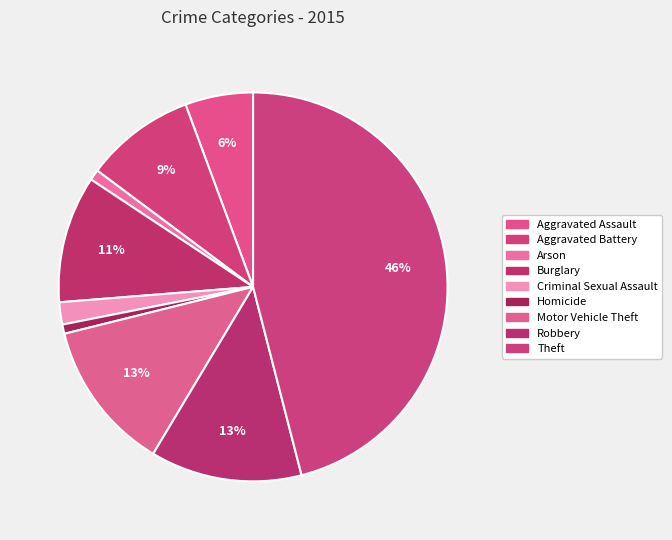

How many segments does this pie chart have?

9